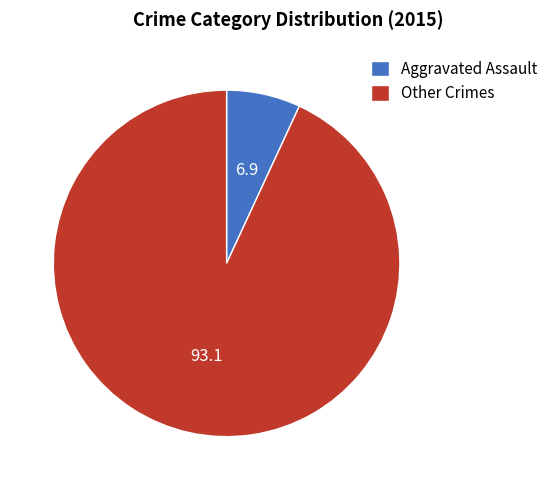

Which slice is the smallest?

Aggravated Assault